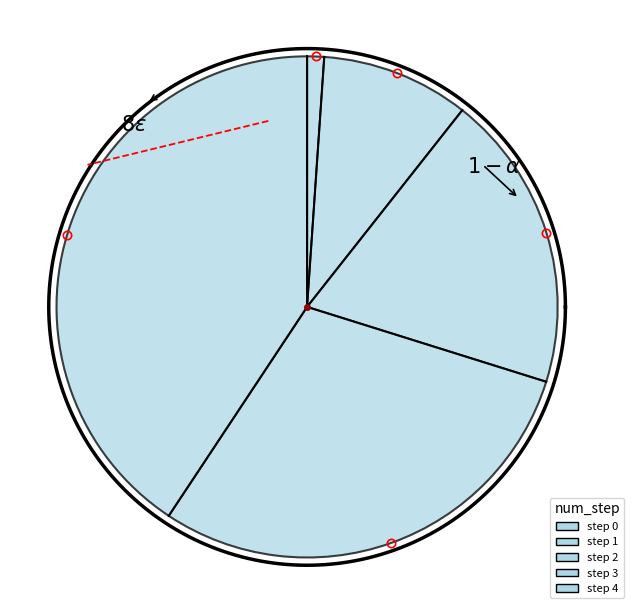

To the nearest percent, what is the combined percentage of step 1 and step 4?

51%